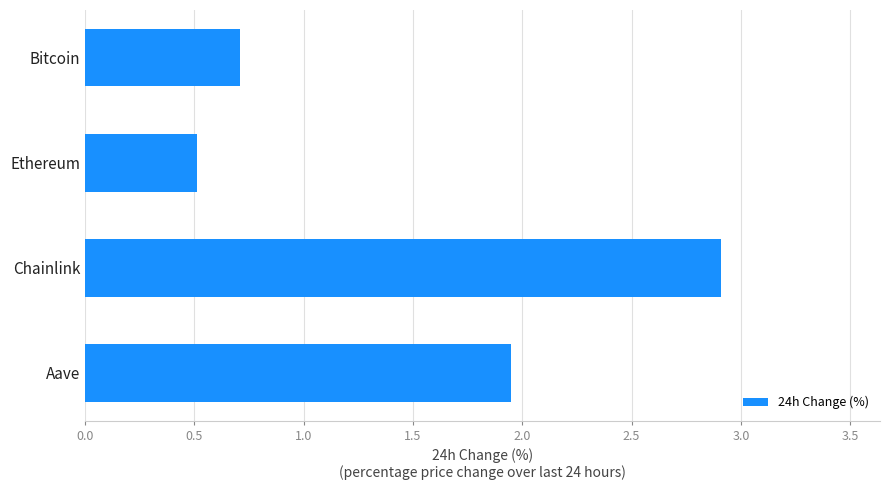

How many bars are there in total?

4